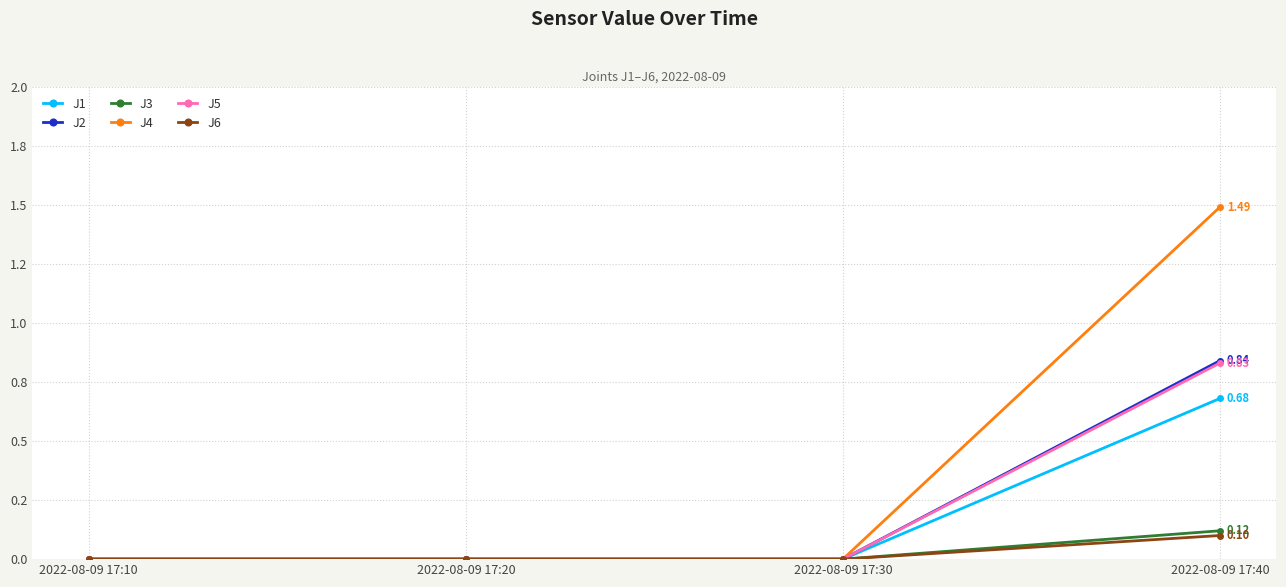

Is this an area chart (filled region under the line)?

No